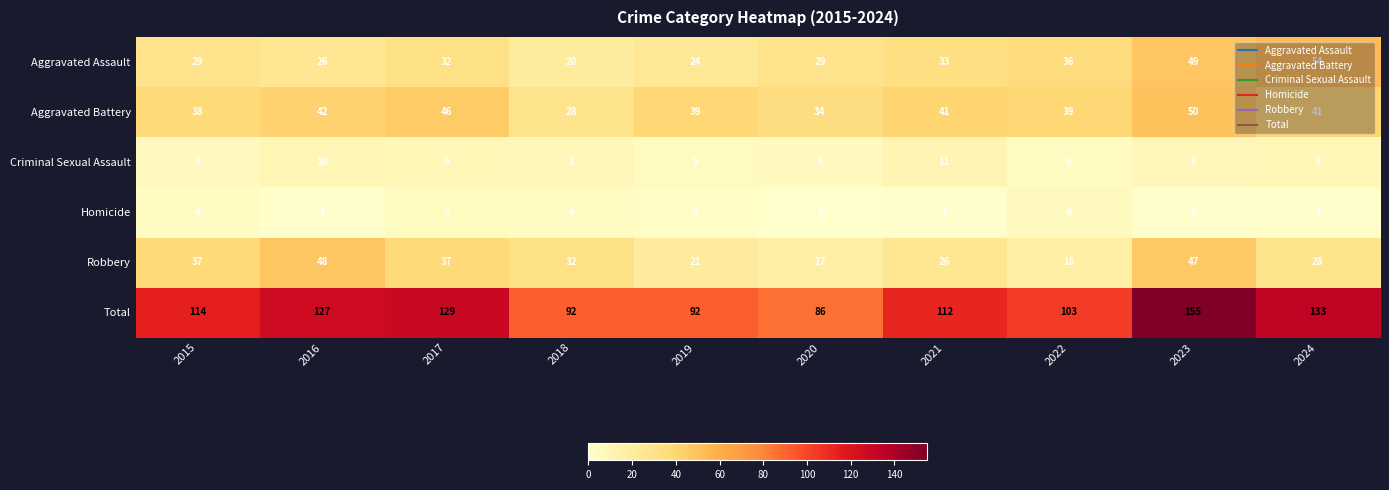

What is the spread (max minus min) of values at 2023?

154